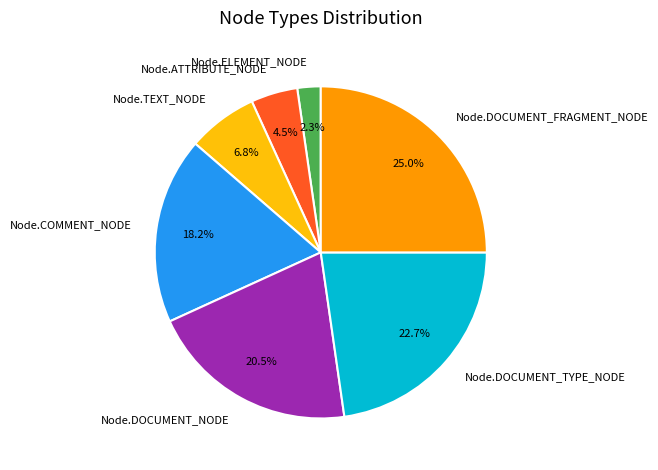

What percentage do Node.ELEMENT_NODE and Node.TEXT_NODE together represent?

9.1%